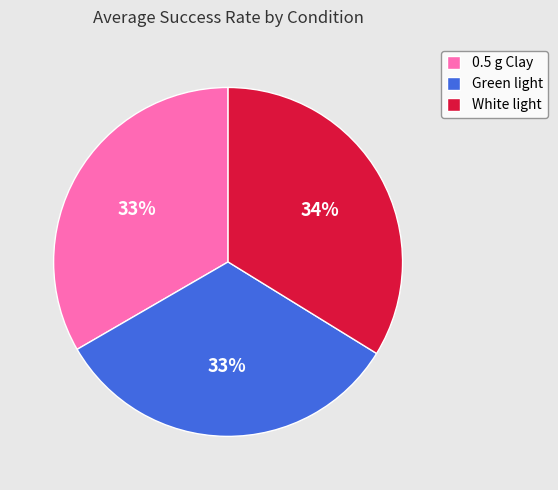

To the nearest percent, what is the combined percentage of Green light and White light?

67%